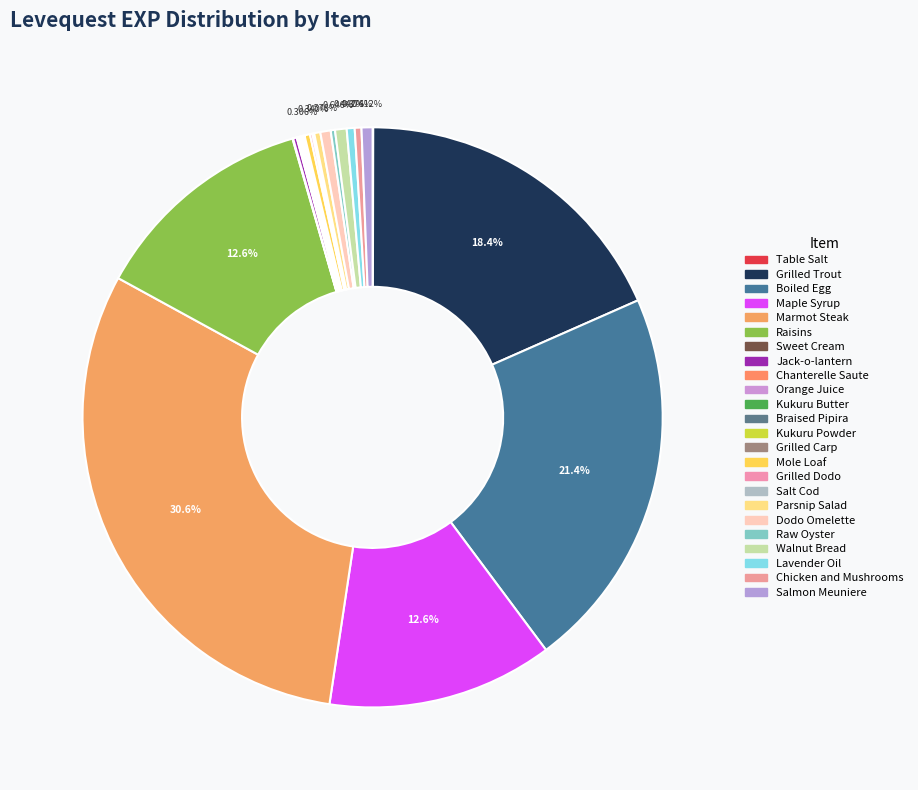

Is it true that Mole Loaf is 7% of the pie?

False